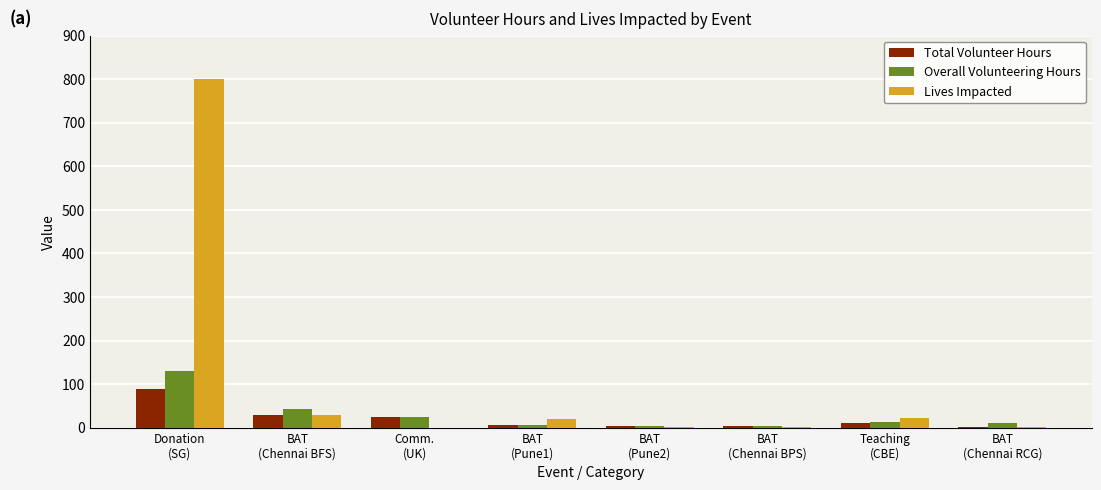

Where is Overall Volunteering Hours nearest to the value 67?

BAT
(Chennai BFS)